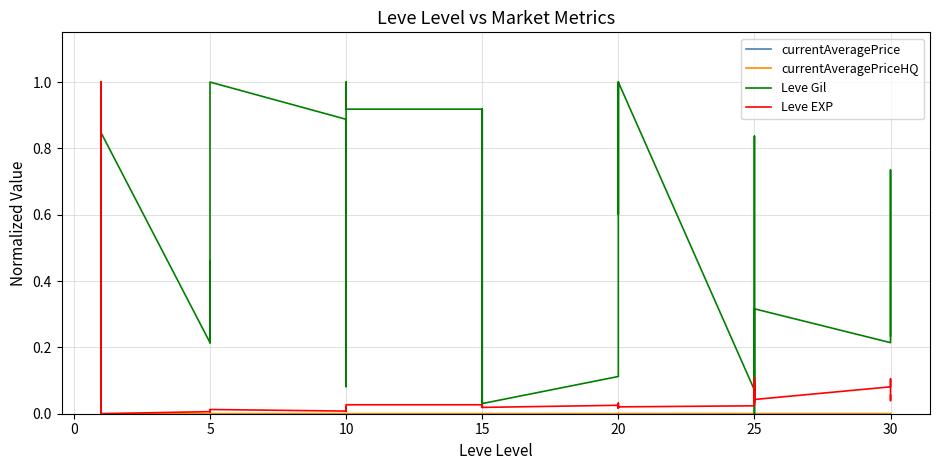

What is the difference between the second highest and second lowest values in the currentAveragePrice series?

0.1